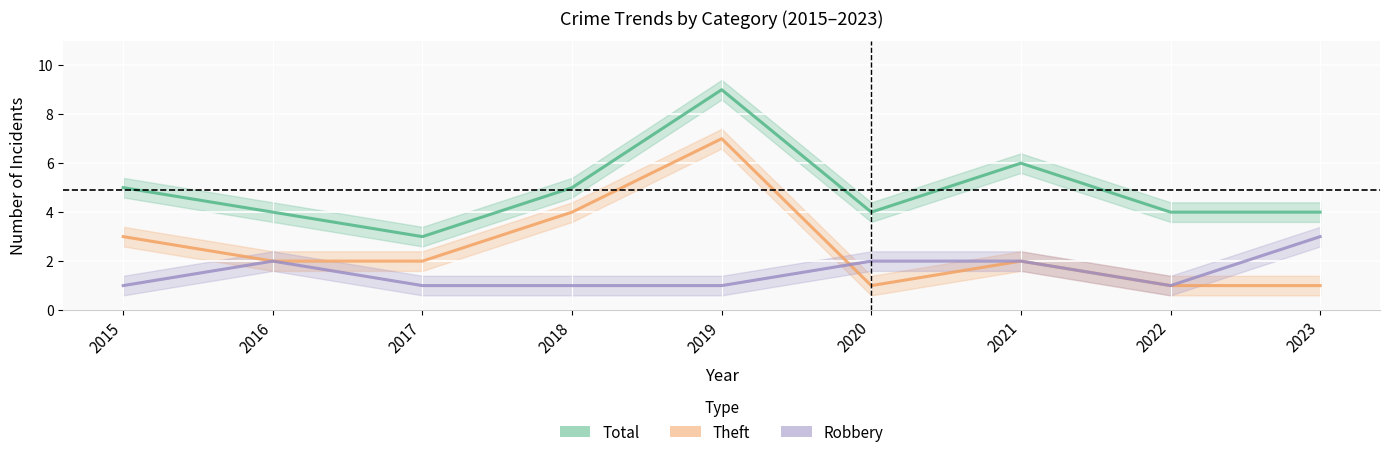

What is the greatest value displayed?

9